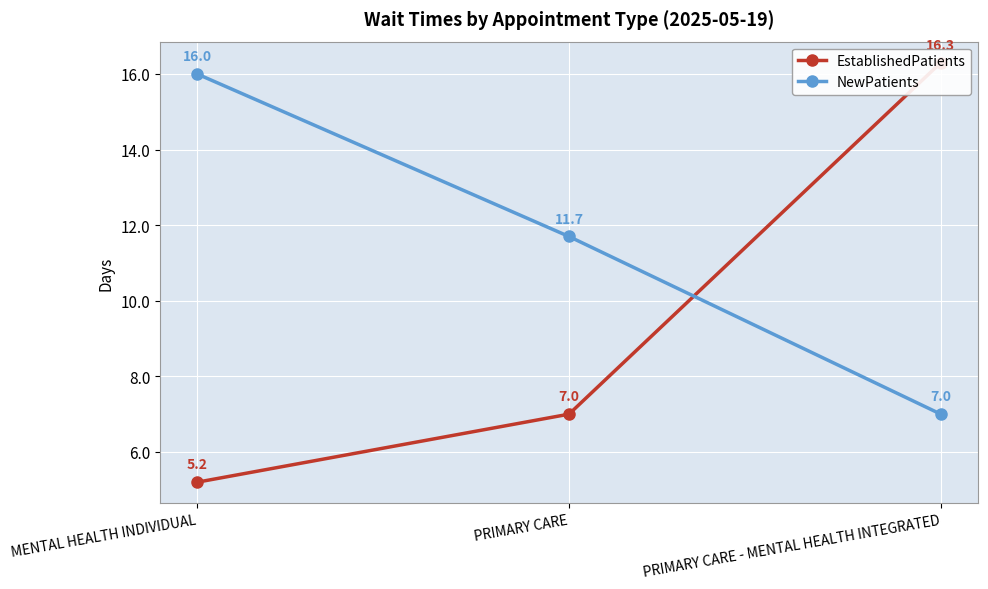

What is the spread (max minus min) of values at PRIMARY CARE?

4.7